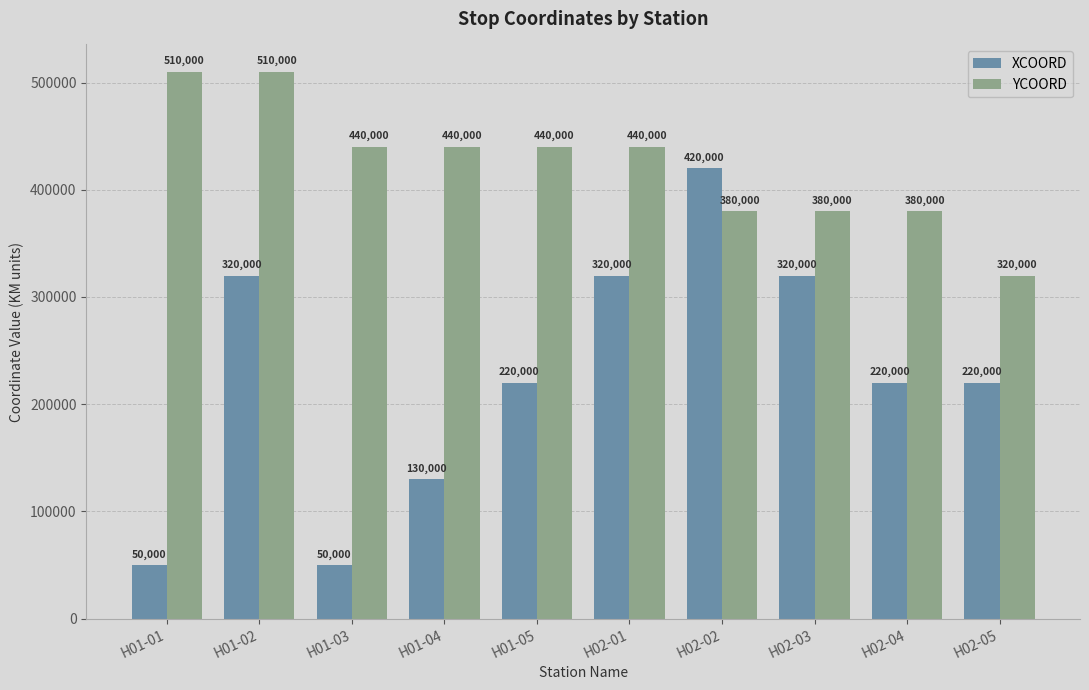

List the series in order of their overall mean, highest first.

YCOORD, XCOORD